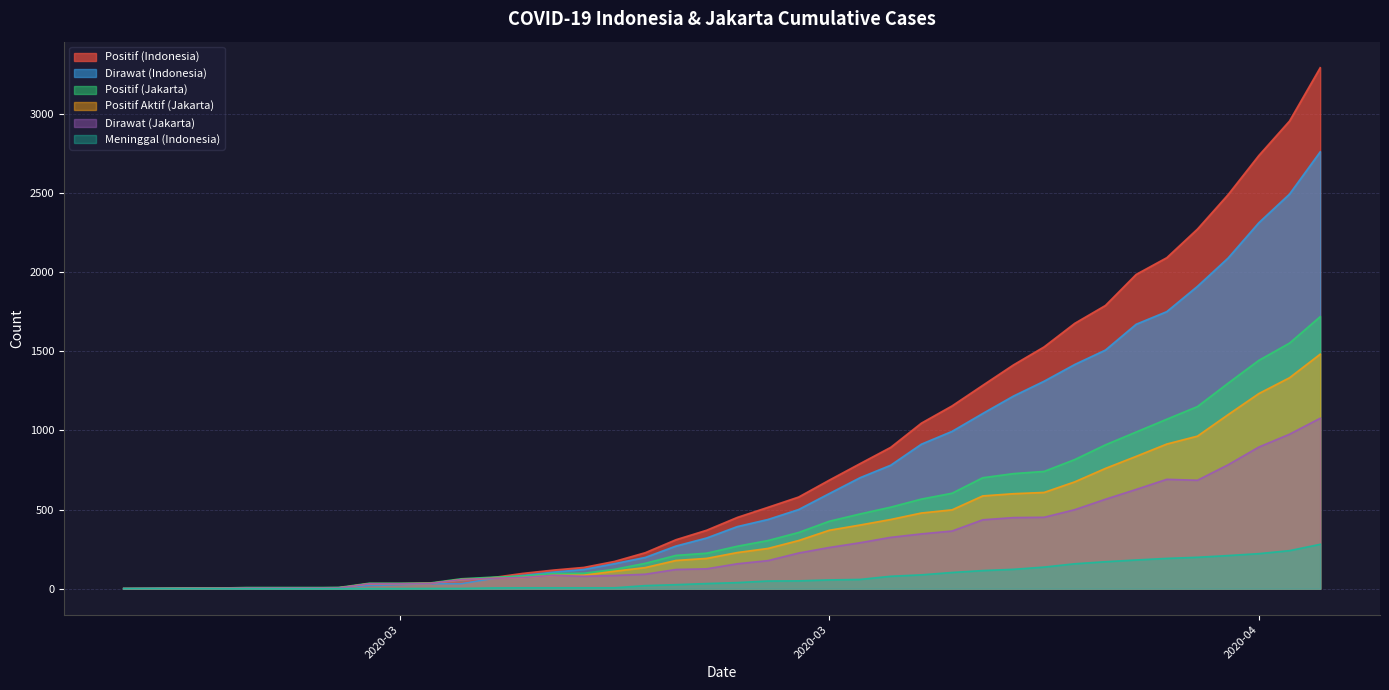

Where is the first local maximum for Positif (Jakarta)?

2020-04-09